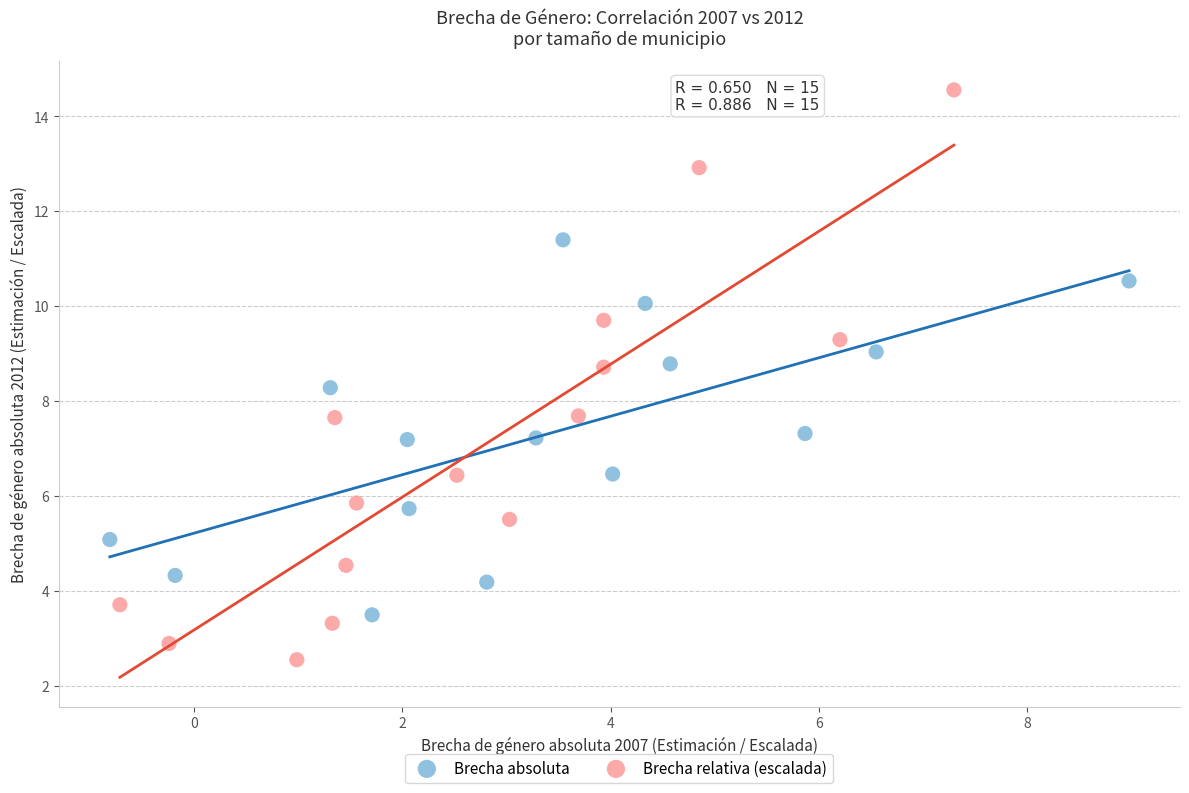

Which series reaches the minimum Y coordinate?

Brecha relativa (escalada)